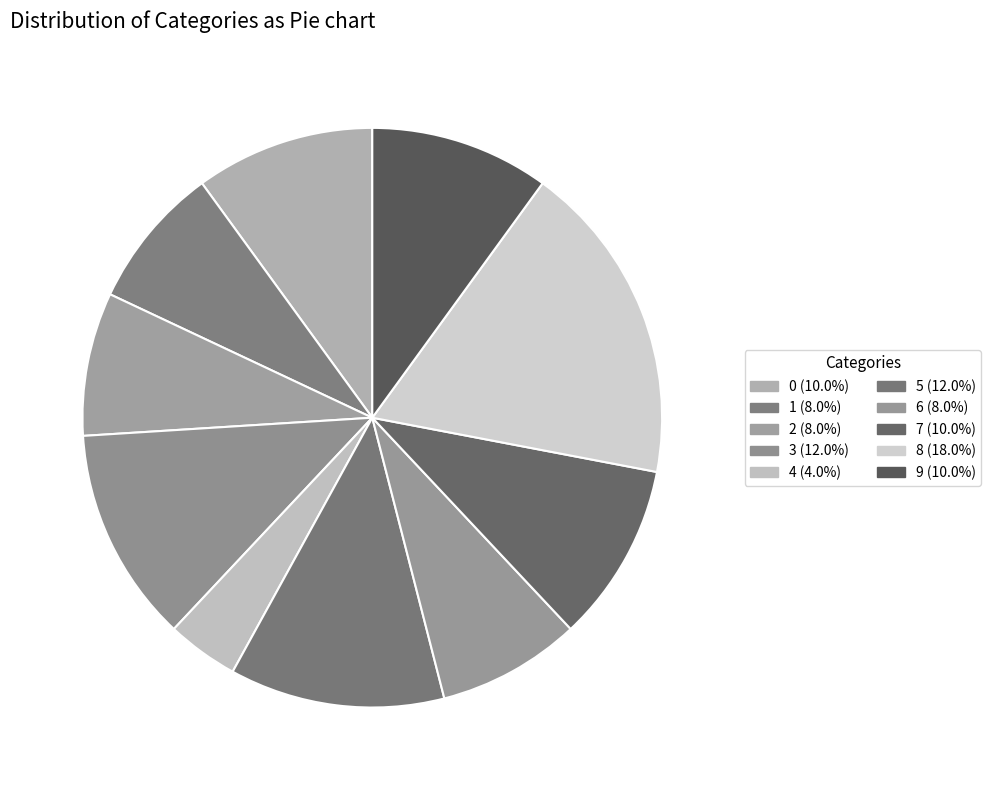

Rank the categories by value from highest to lowest.

8, 3, 5, 0, 7, 9, 1, 2, 6, 4